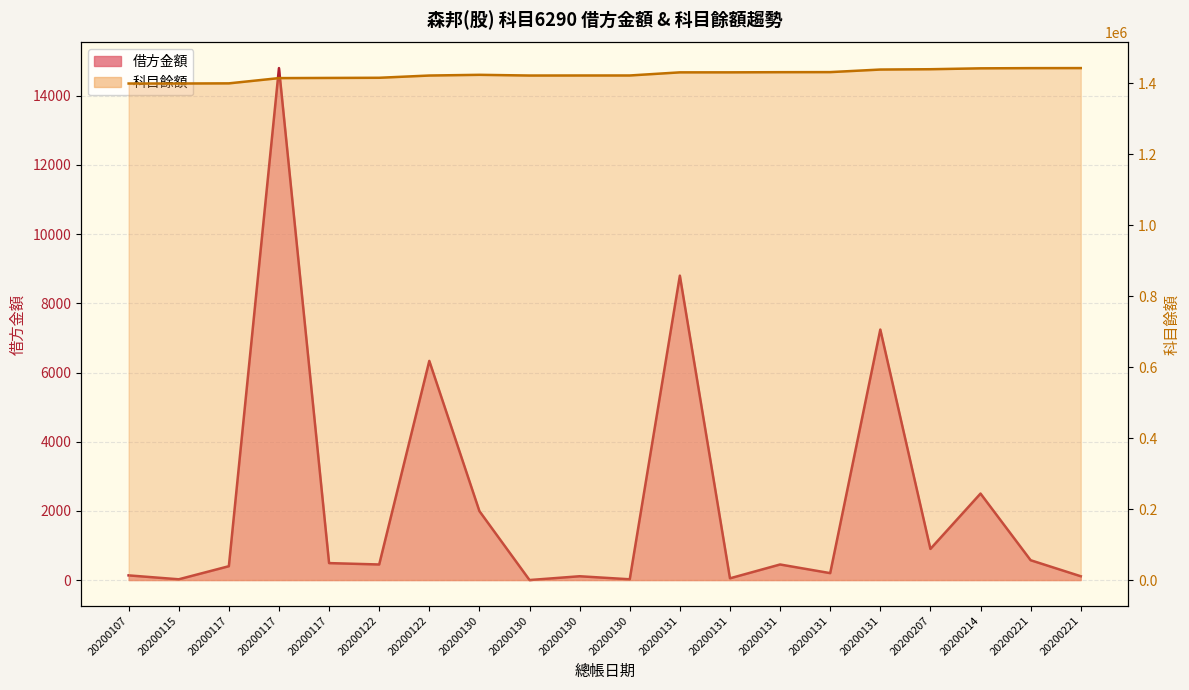

At which label does 科目餘額 first exceed 1423910?

20200131